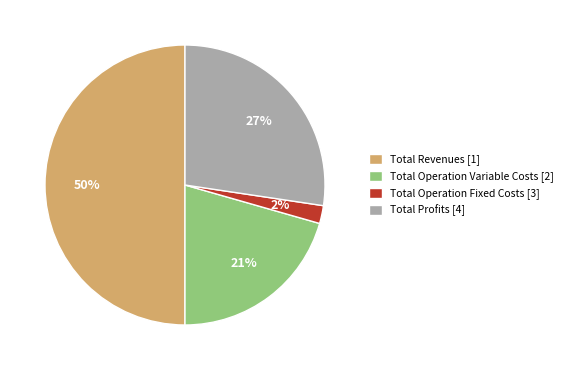

Is the sum of Total Operation Fixed Costs [3] and Total Revenues [1] greater than half?

Yes